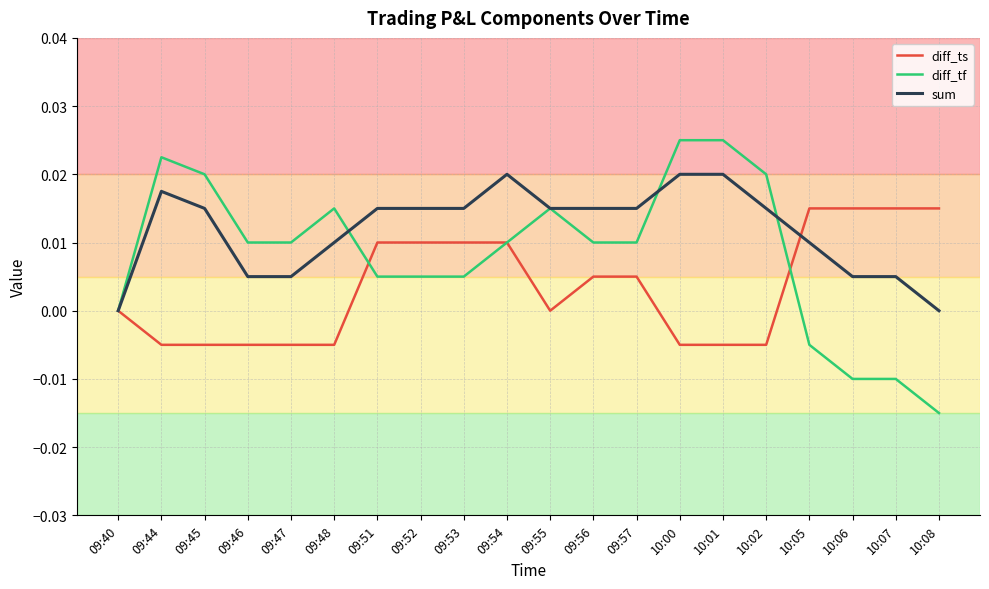

Which series has the largest range (max minus min)?

diff_tf